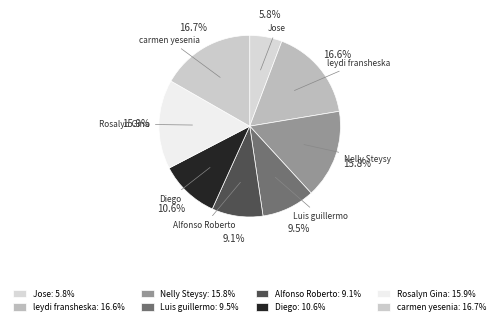

What percentage do carmen yesenia and Jose together represent?

22.5%